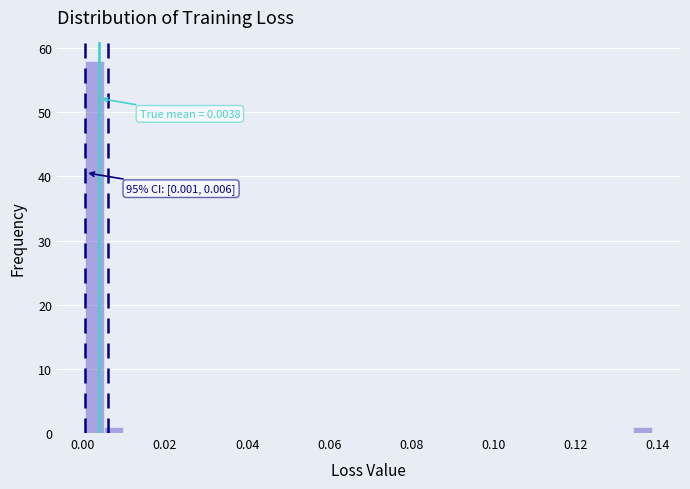

Read against the x-axis, roughly where is the centre of the tallest bar?

0.002